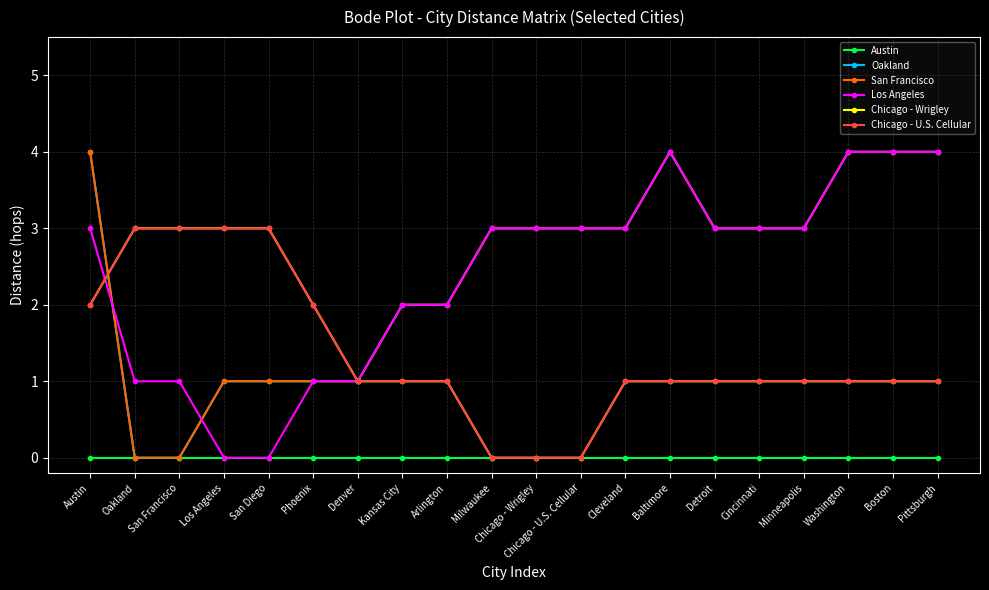

Where is Chicago - U.S. Cellular nearest to the value 1?

Denver